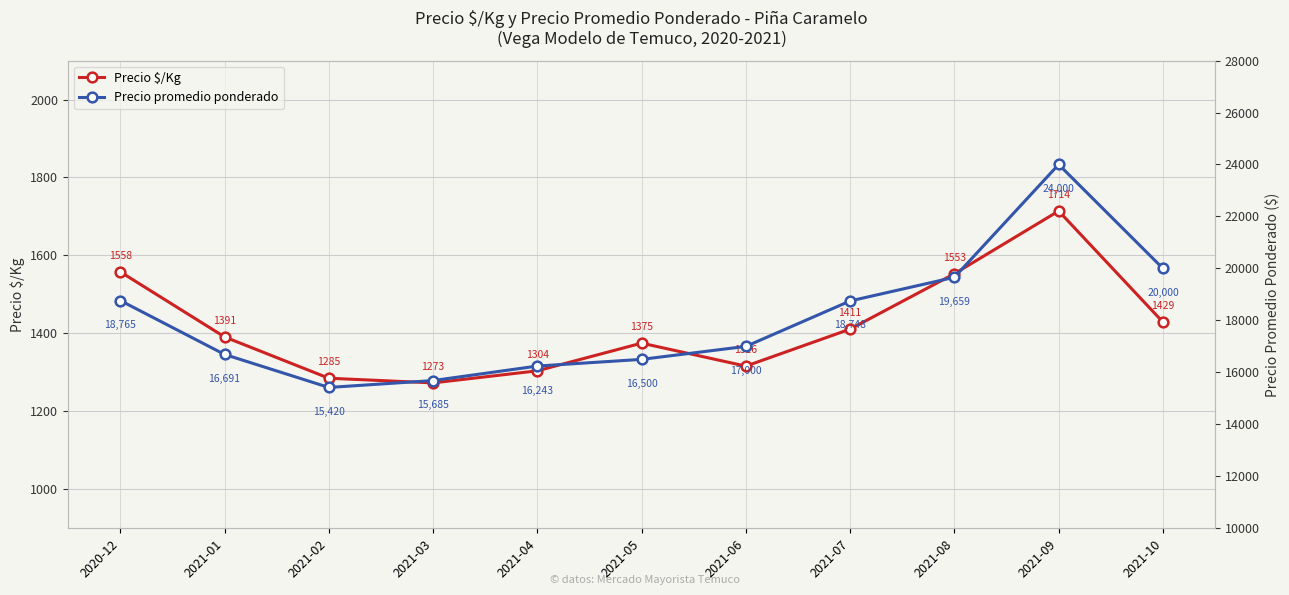

List the series in order of their overall mean, highest first.

Precio promedio ponderado, Precio $/Kg